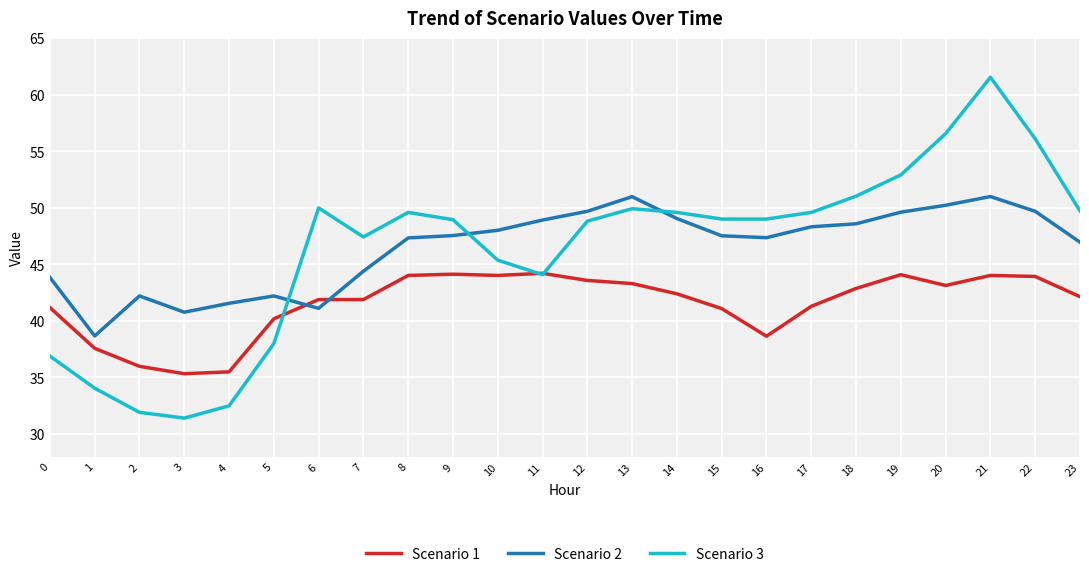

True or false: Scenario 1 has a value of 42.1 at 23.

True